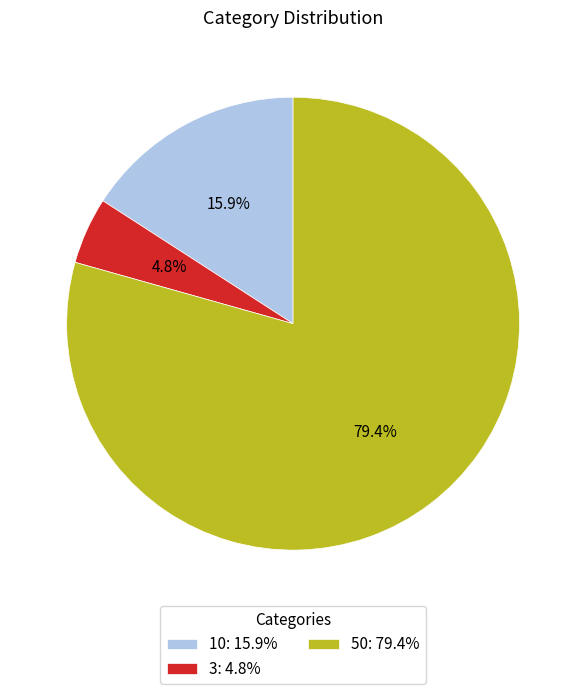

Between 50 and 10, which is larger?

50